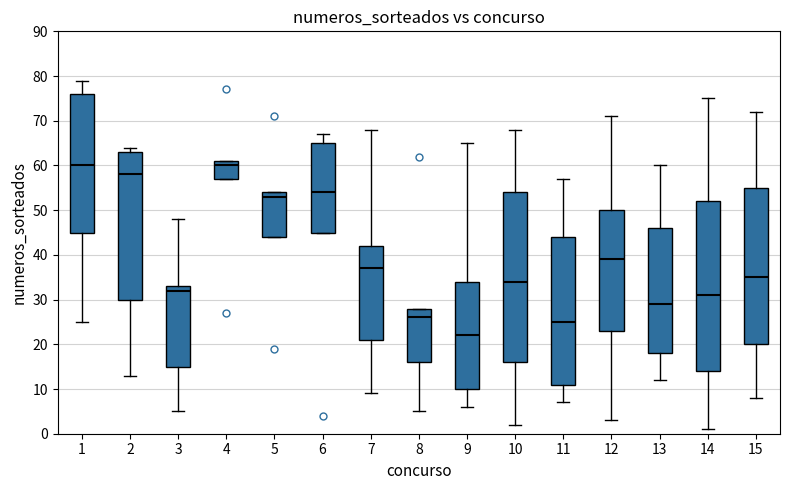

Reading left to right, transcribe this box plot: for each box, give where its median line is, the range the box spans, and where its two whiskers end, as read against the y-axis. The values are not printed on the chart, so give them approximately, as read against the axis.

1: median 60, box 45 to 76, whiskers 25 to 79
2: median 58, box 30 to 63, whiskers 13 to 64
3: median 32, box 15 to 33, whiskers 5 to 48
4: median 60, box 57 to 61, whiskers 57 to 61
5: median 53, box 44 to 54, whiskers 44 to 54
6: median 54, box 45 to 65, whiskers 45 to 67
7: median 37, box 21 to 42, whiskers 9 to 68
8: median 26, box 16 to 28, whiskers 5 to 28
9: median 22, box 10 to 34, whiskers 6 to 65
10: median 34, box 16 to 54, whiskers 2 to 68
11: median 25, box 11 to 44, whiskers 7 to 57
12: median 39, box 23 to 50, whiskers 3 to 71
13: median 29, box 18 to 46, whiskers 12 to 60
14: median 31, box 14 to 52, whiskers 1 to 75
15: median 35, box 20 to 55, whiskers 8 to 72